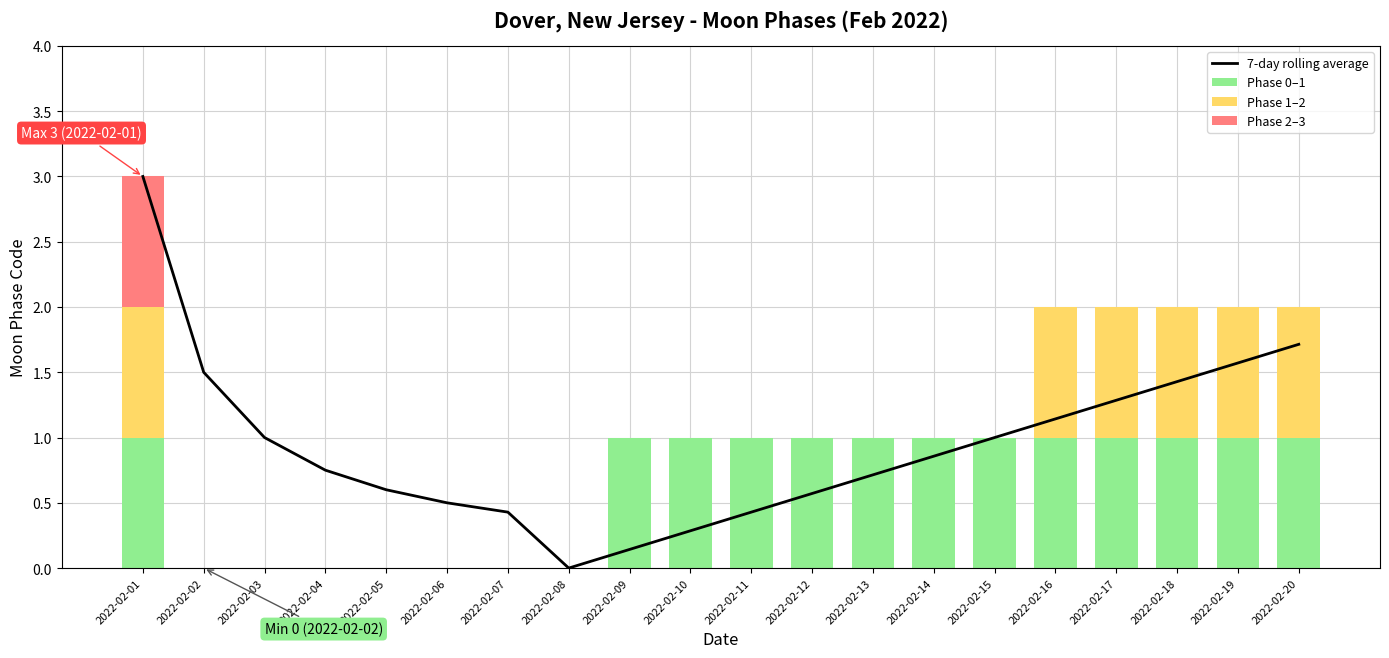

Which series changed the most between 2022-02-12 and 2022-02-15?

7-day rolling average